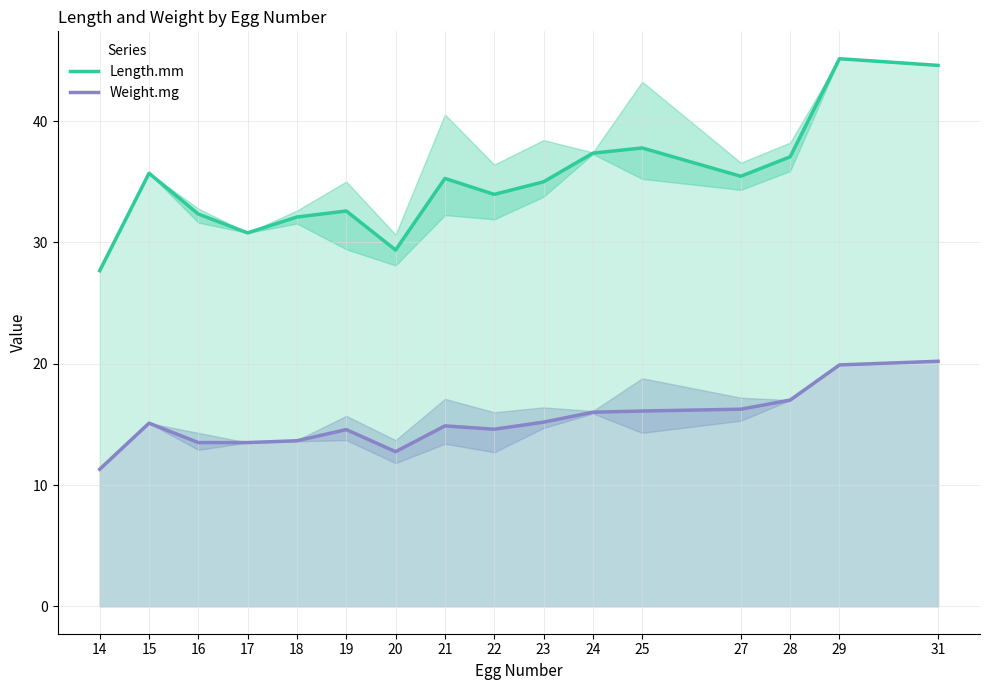

What is the difference between the highest and lowest values at 29?

25.2